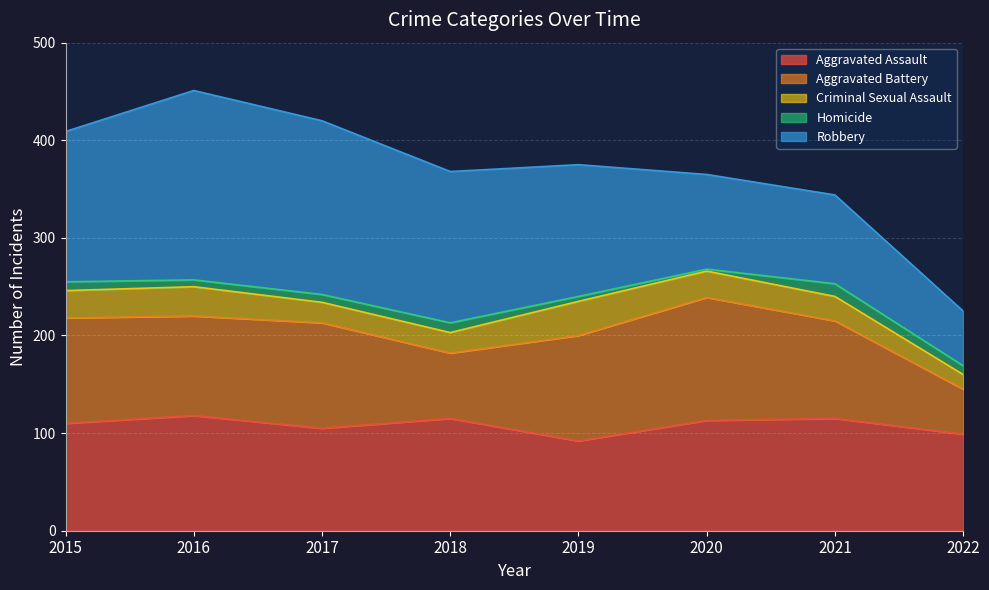

What are all the series names shown in the legend?

Aggravated Assault, Aggravated Battery, Criminal Sexual Assault, Homicide, Robbery